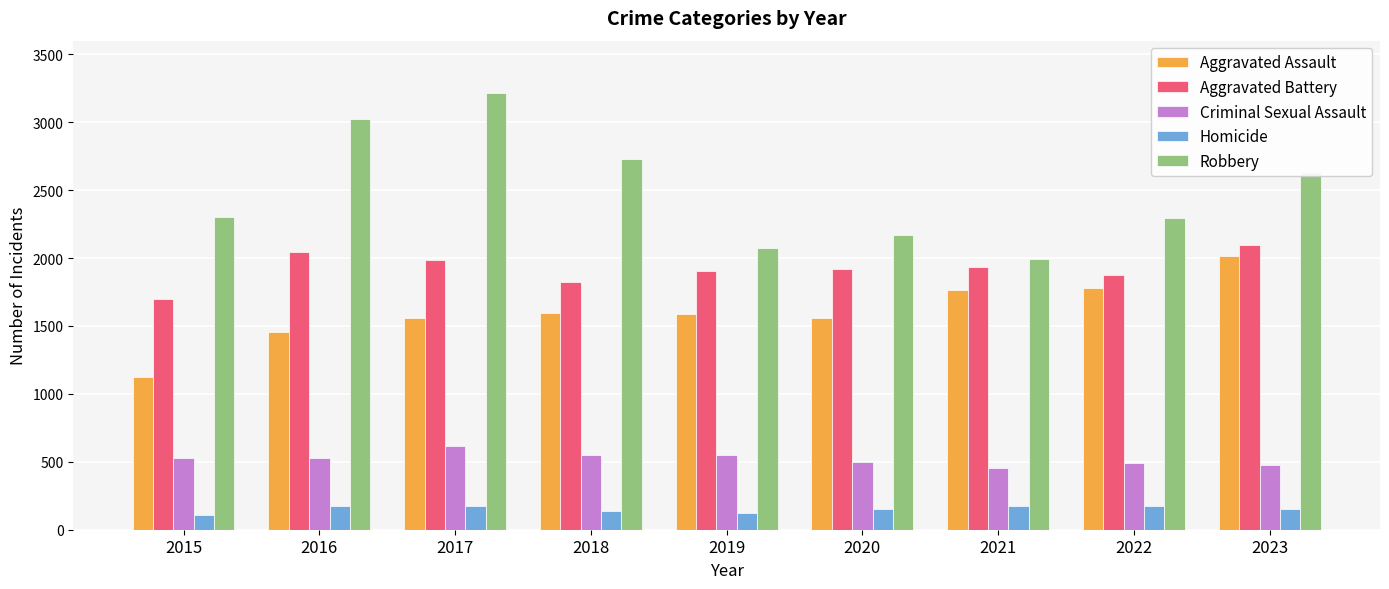

At 2019, list the series in order from largest to smallest.

Robbery, Aggravated Battery, Aggravated Assault, Criminal Sexual Assault, Homicide